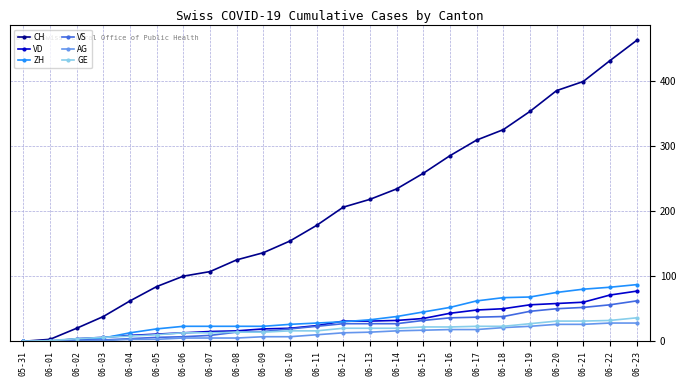

The VS series shows 53 at 06-18. True or false?

False